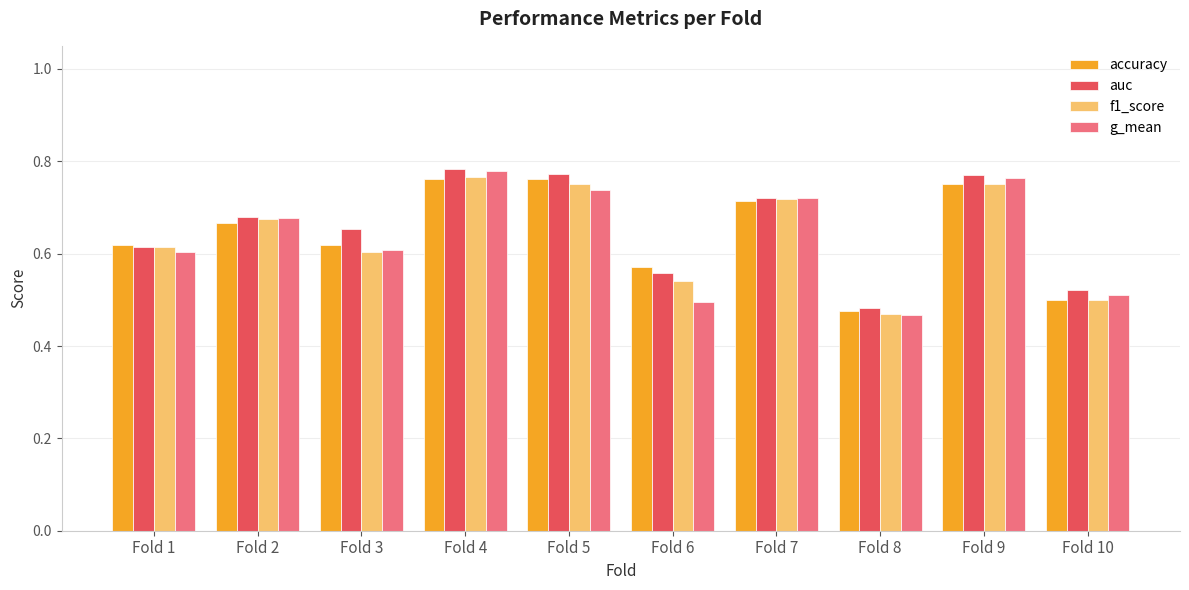

True or false: accuracy has a value of 0.2 at Fold 4.

False